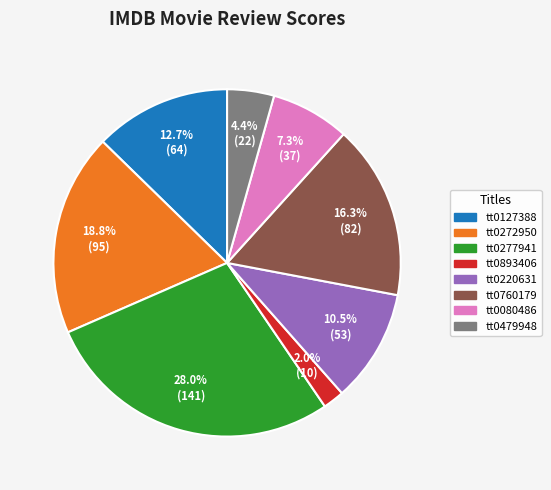

True or false: tt0893406 accounts for 2% of the total.

True